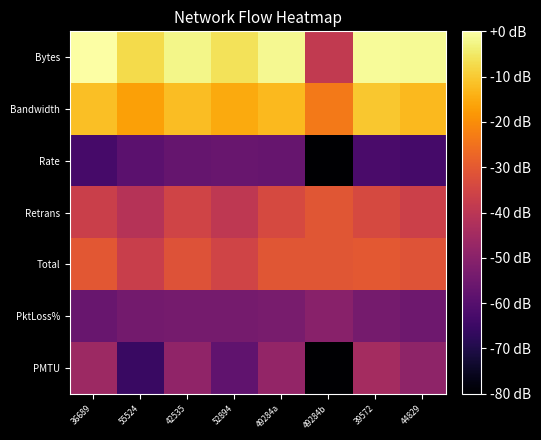

At which category does the chart reach its minimum across all series?

49284b